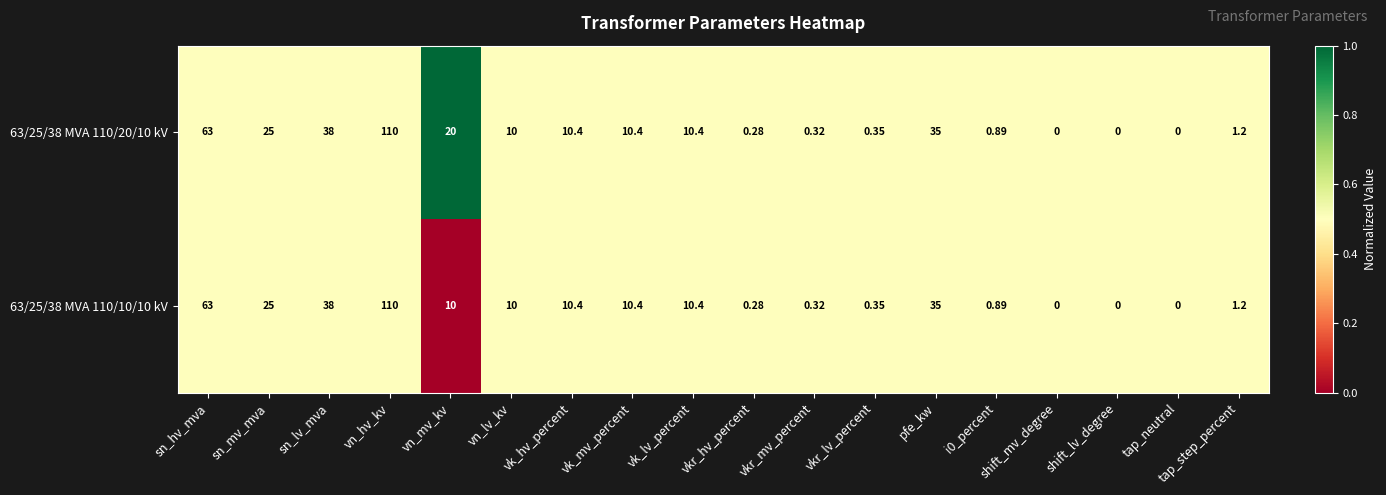

Where is 63/25/38 MVA 110/20/10 kV nearest to the value 55?

sn_hv_mva